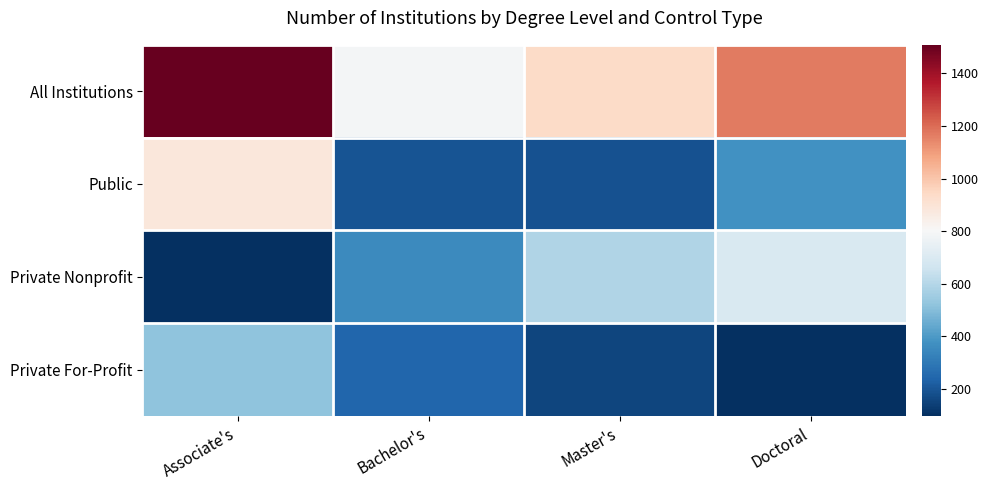

Reading left to right, list all the values displayed in this chart.

All Institutions: Associate's=1508	Bachelor's=789	Master's=936	Doctoral=1168
Public: Associate's=885	Bachelor's=193	Master's=189	Doctoral=376
Private Nonprofit: Associate's=103	Bachelor's=353	Master's=589	Doctoral=694
Private For-Profit: Associate's=520	Bachelor's=243	Master's=158	Doctoral=98